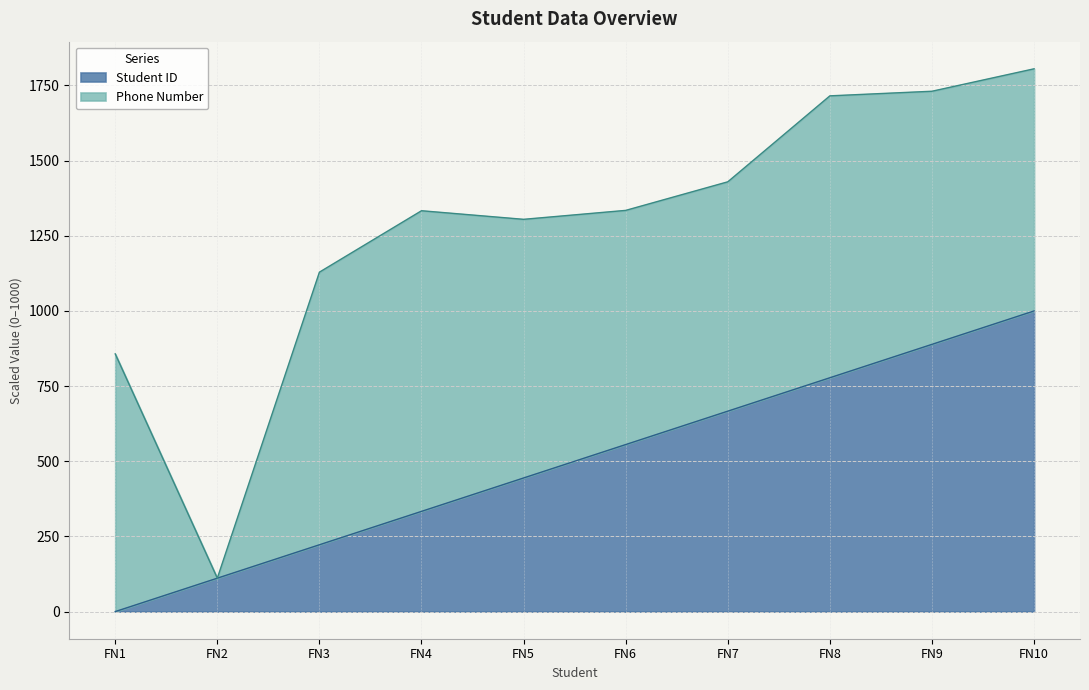

How many values are above zero?

9